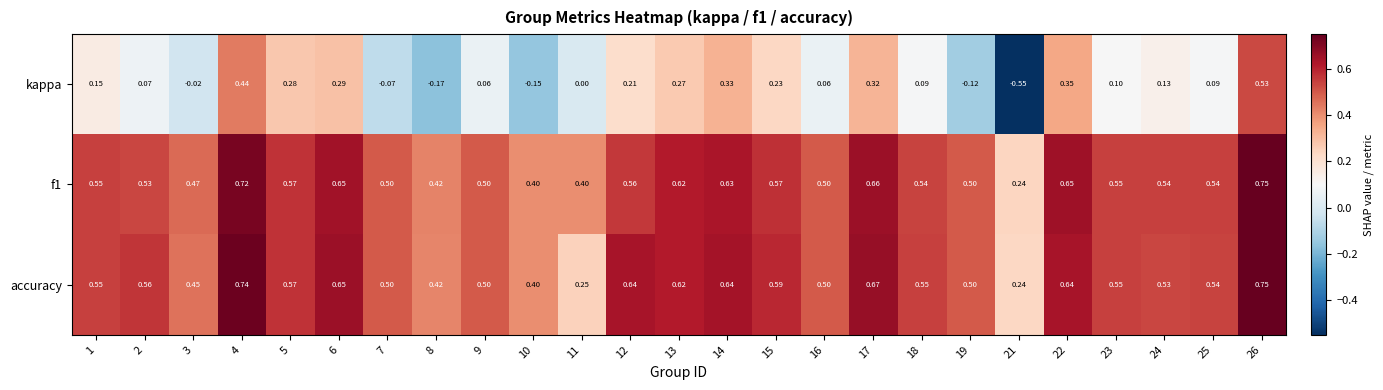

Is the value of accuracy at 13 greater than the value of f1 at 1?

Yes